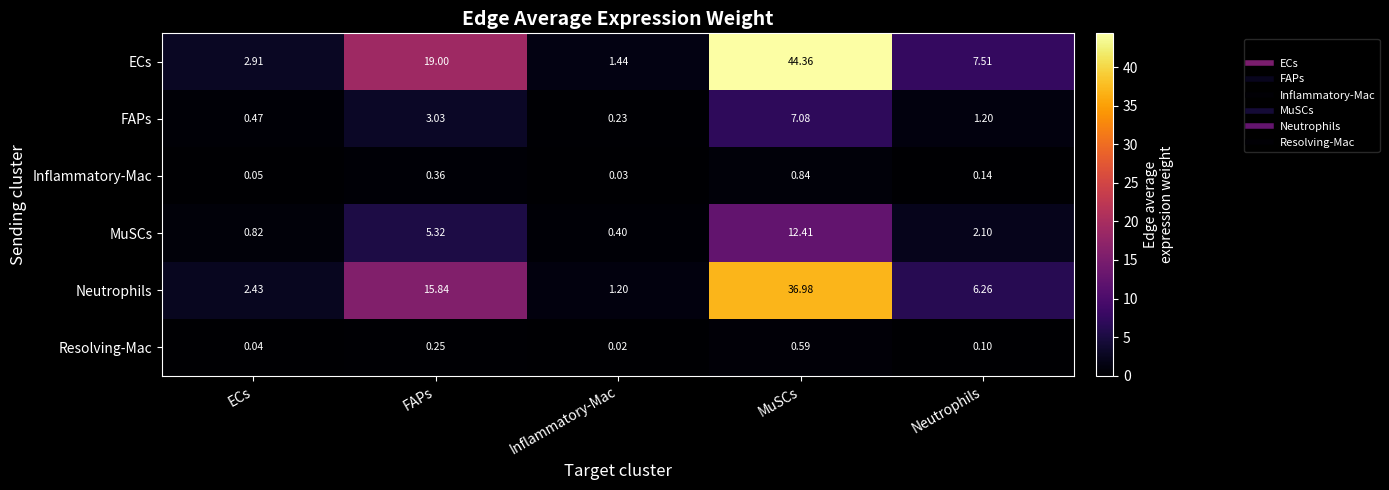

How many categories are shown in the chart?

5